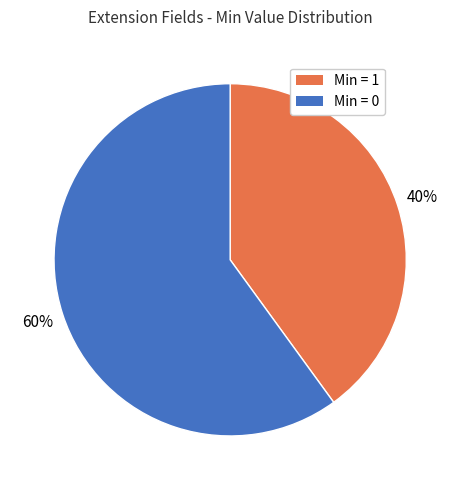

To the nearest percent, what is the difference between the largest and smallest slice percentages?

20%